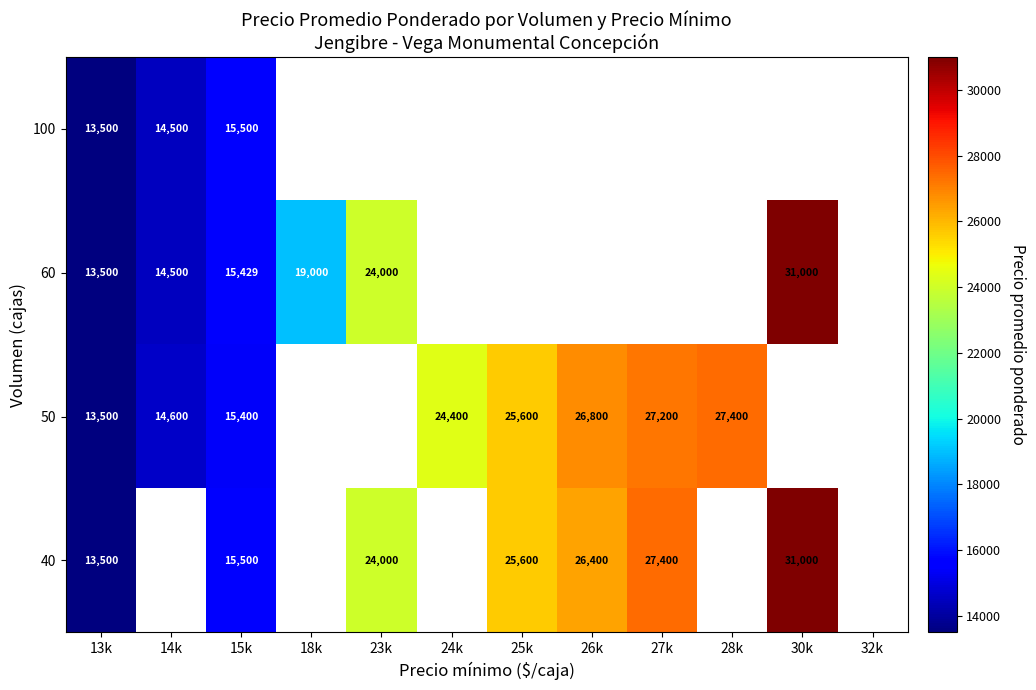

What is the difference between the highest and lowest values at 15k?

100